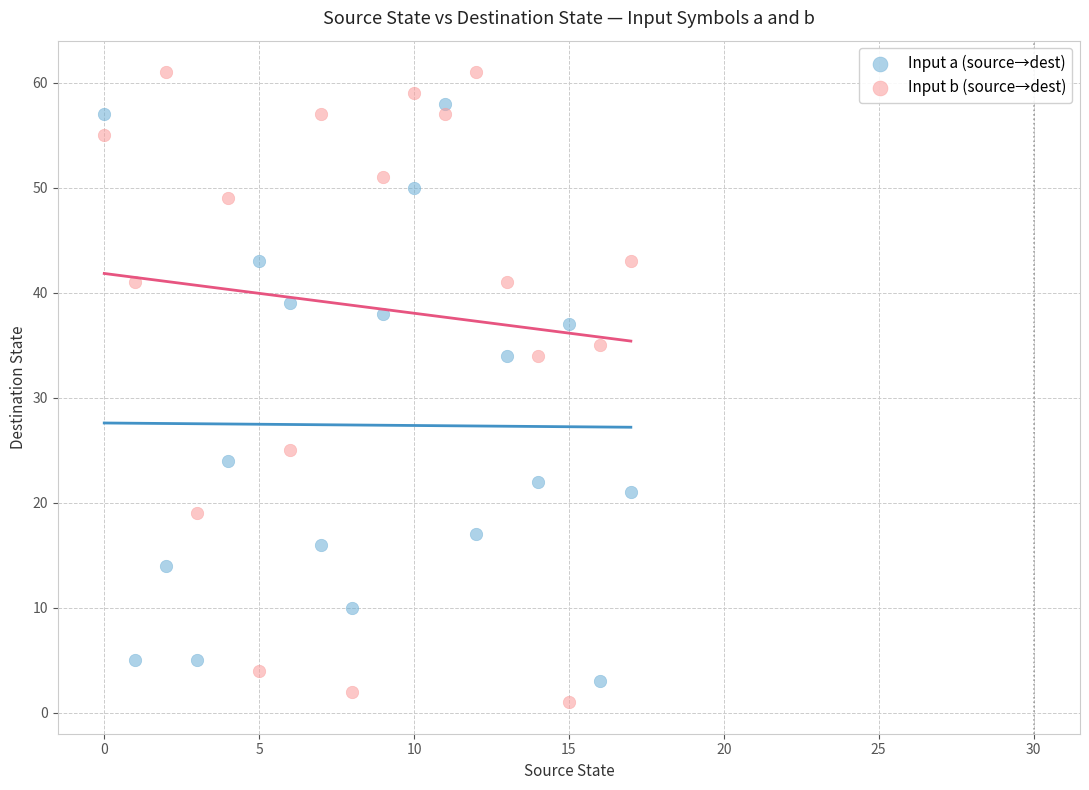

Across all data points, what is the range of Y values (max minus min)?

60